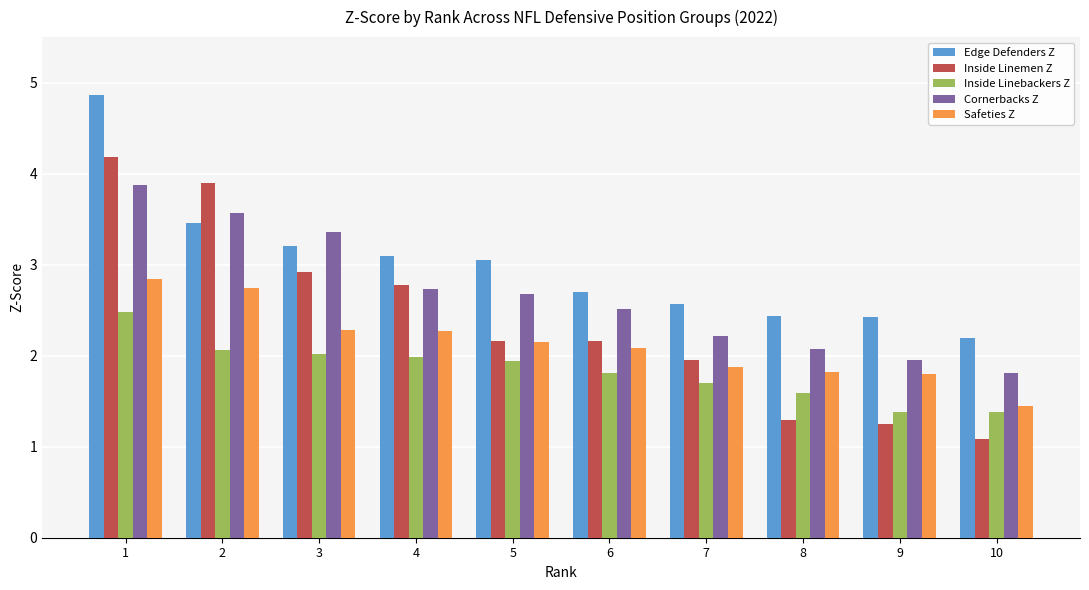

At which label does Cornerbacks Z first exceed 2?

1